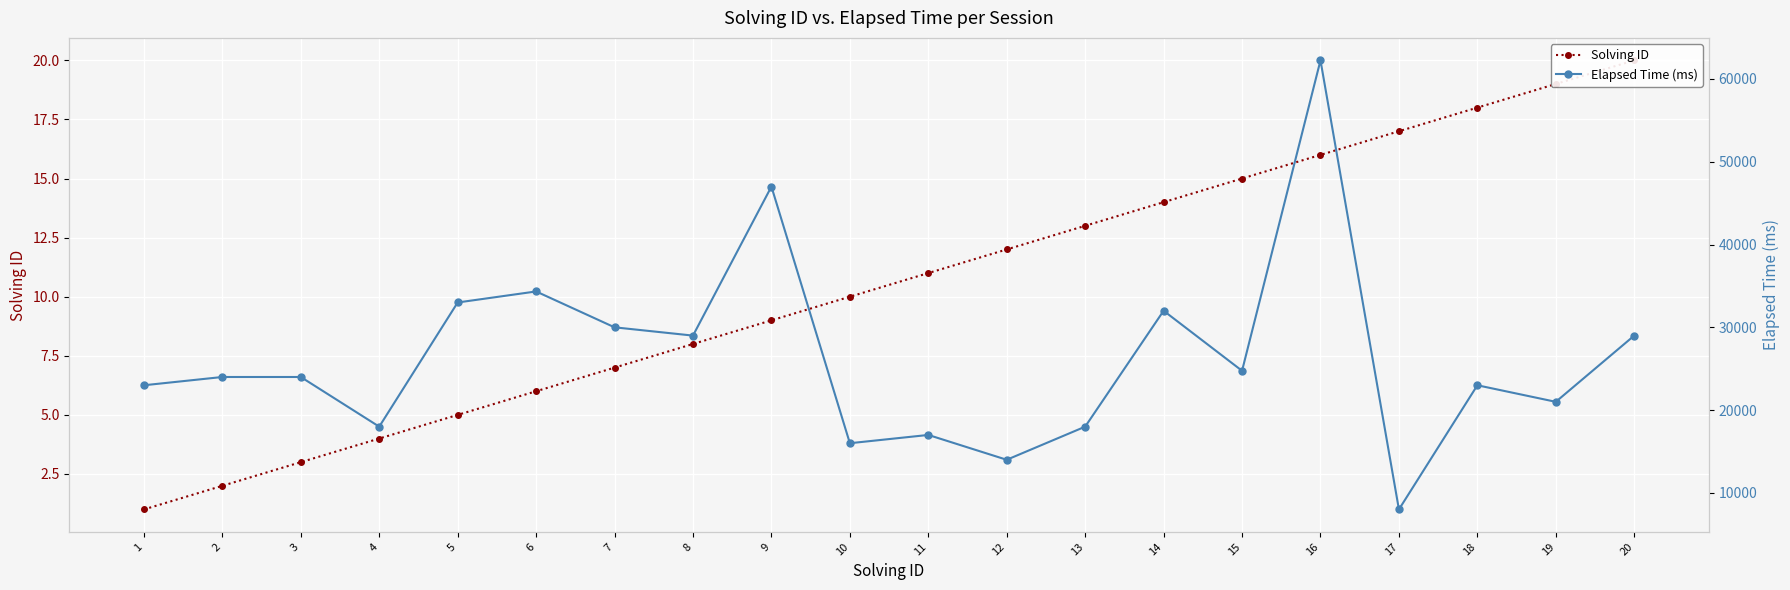

Which series has the largest range (max minus min)?

Elapsed Time (ms)